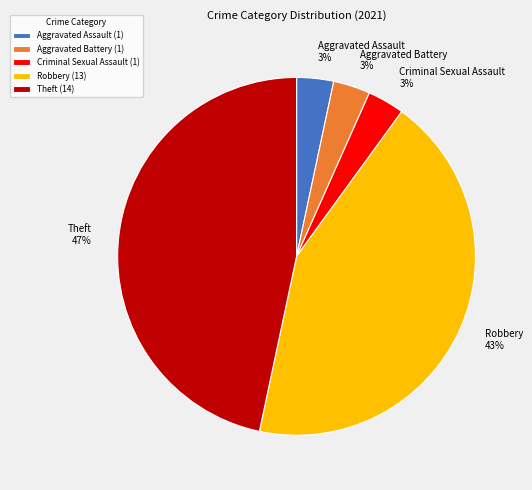

Count the number of slices in the pie.

5